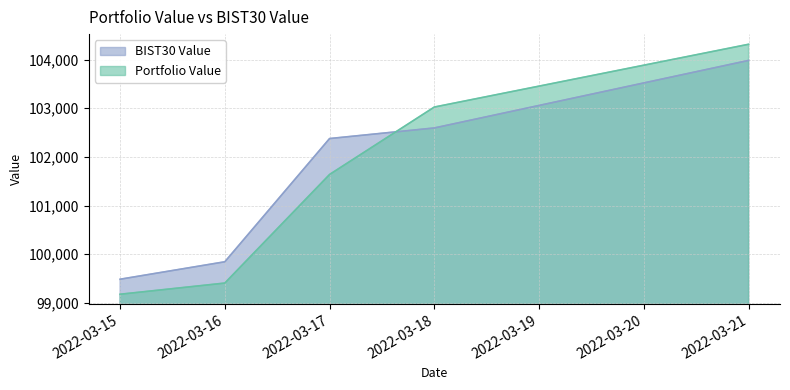

What is the sum of all BIST30 Value values?

508287.8